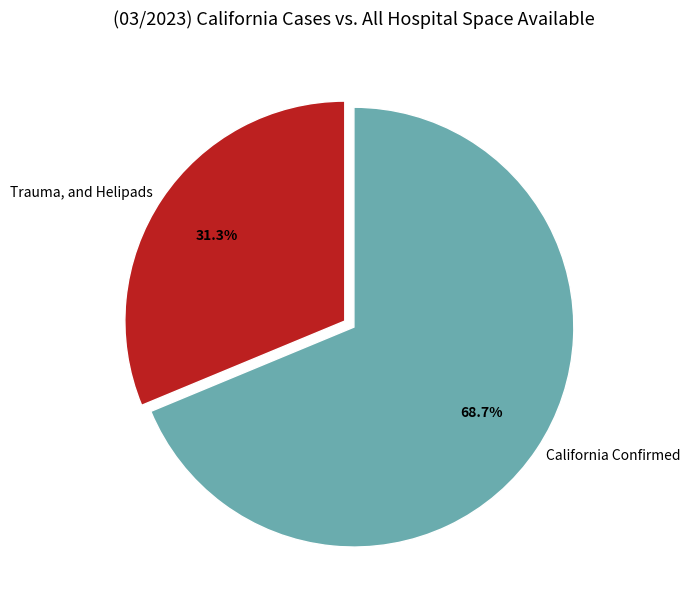

Which category has the smallest portion of the pie?

Trauma, and Helipads